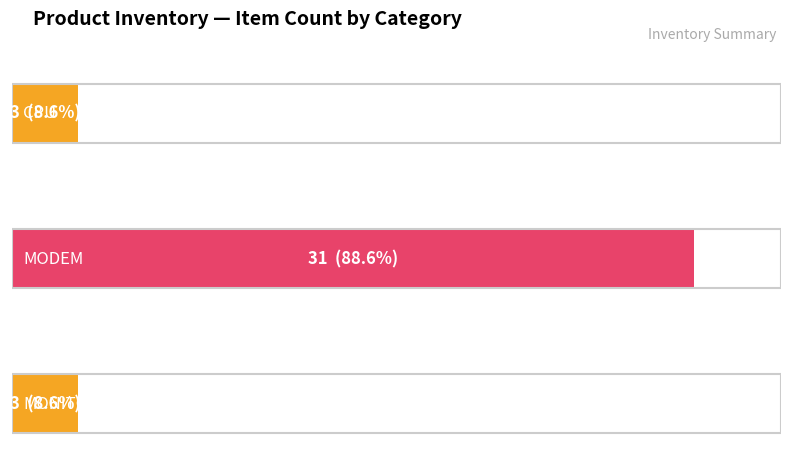

Which has a higher value, MODEM or MONITOR?

MODEM